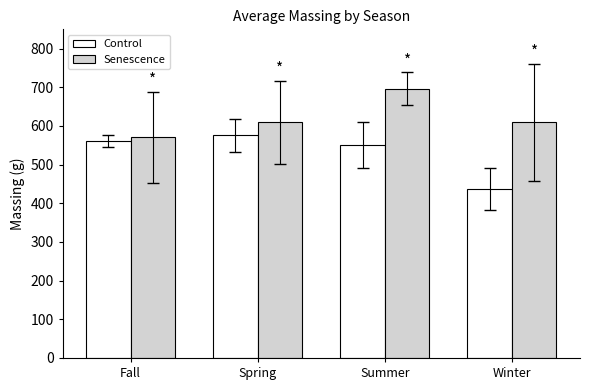

At how many categories does at least one series exceed 447?

4